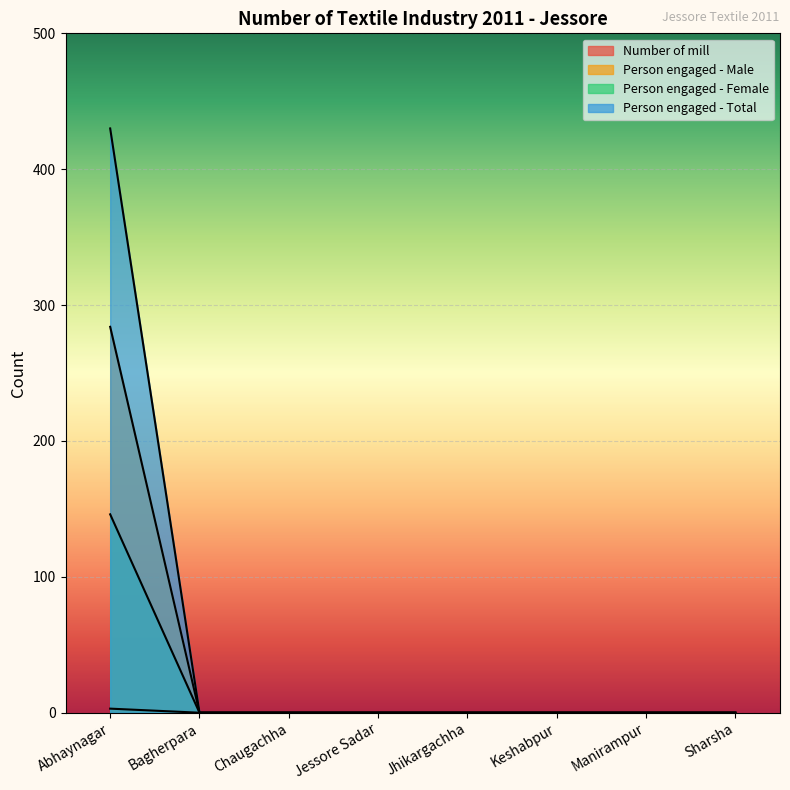

Which category has the highest value in the Person engaged - Male series?

Abhaynagar